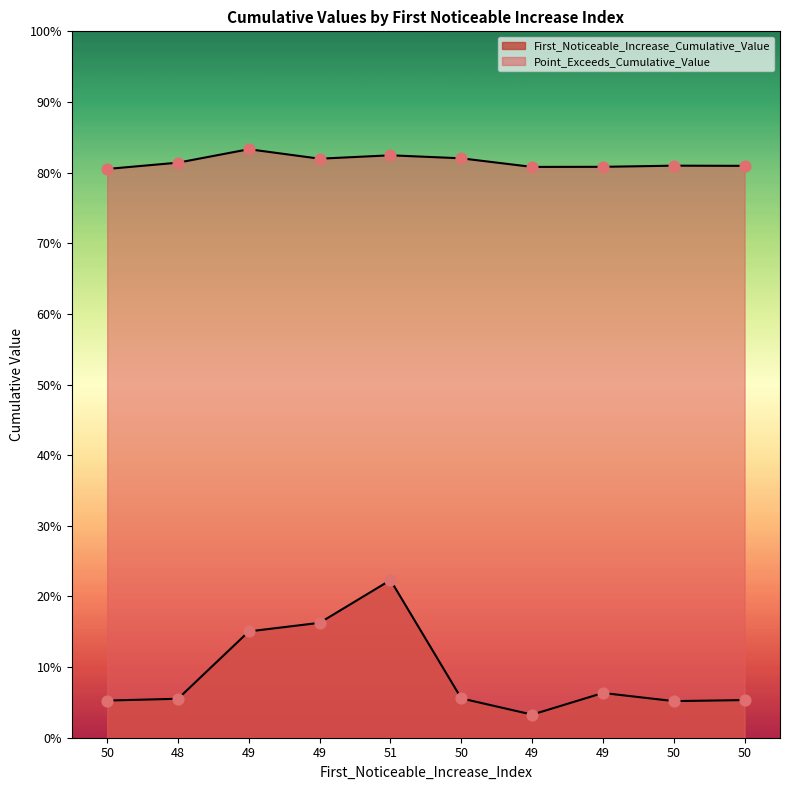

What are all the series names shown in the legend?

First_Noticeable_Increase_Cumulative_Value, Point_Exceeds_Cumulative_Value